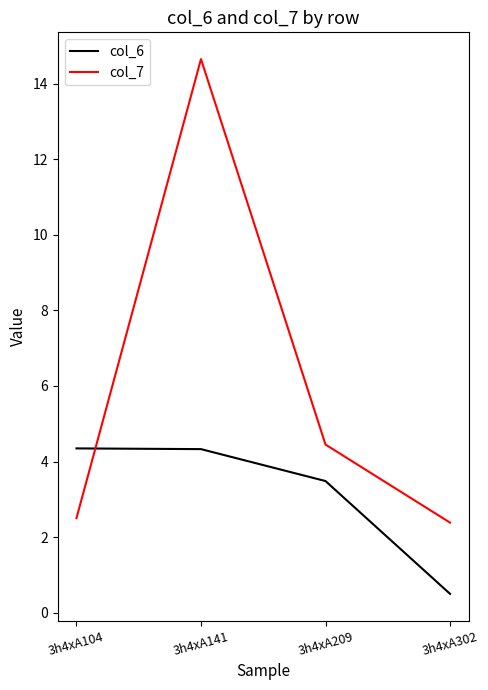

Where does the col_6 series first go above 4?

3h4xA104